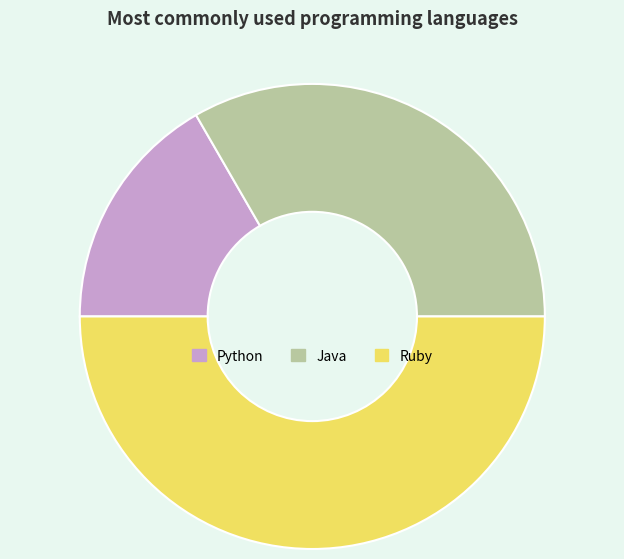

Between Ruby and Java, which is larger?

Ruby